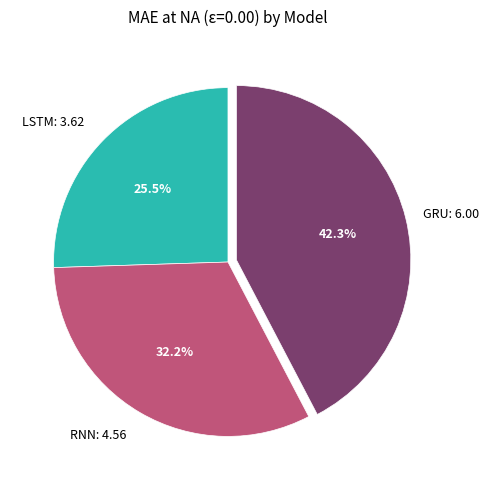

Is there a majority slice in this chart?

No